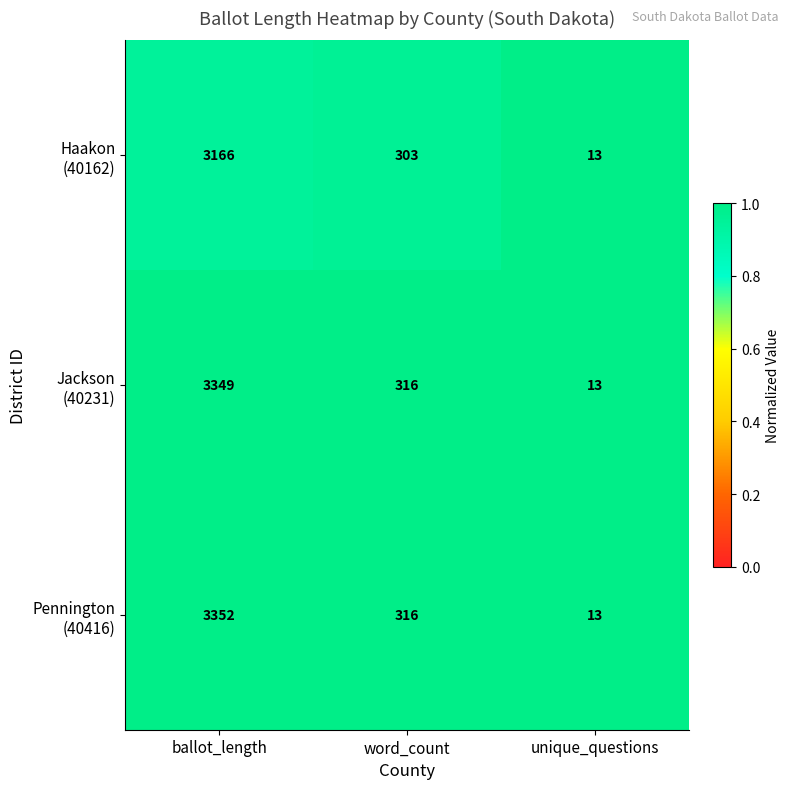

At which category does the chart reach its minimum across all series?

unique_questions